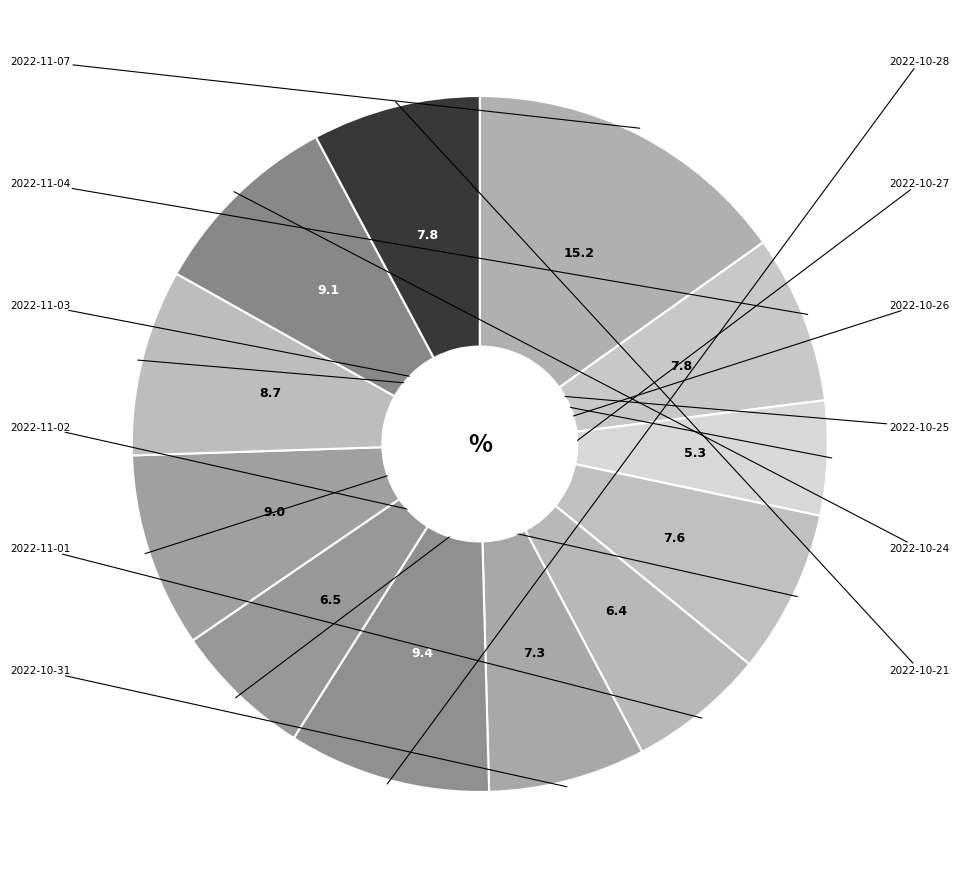

Is there any slice that represents more than half of the pie?

No